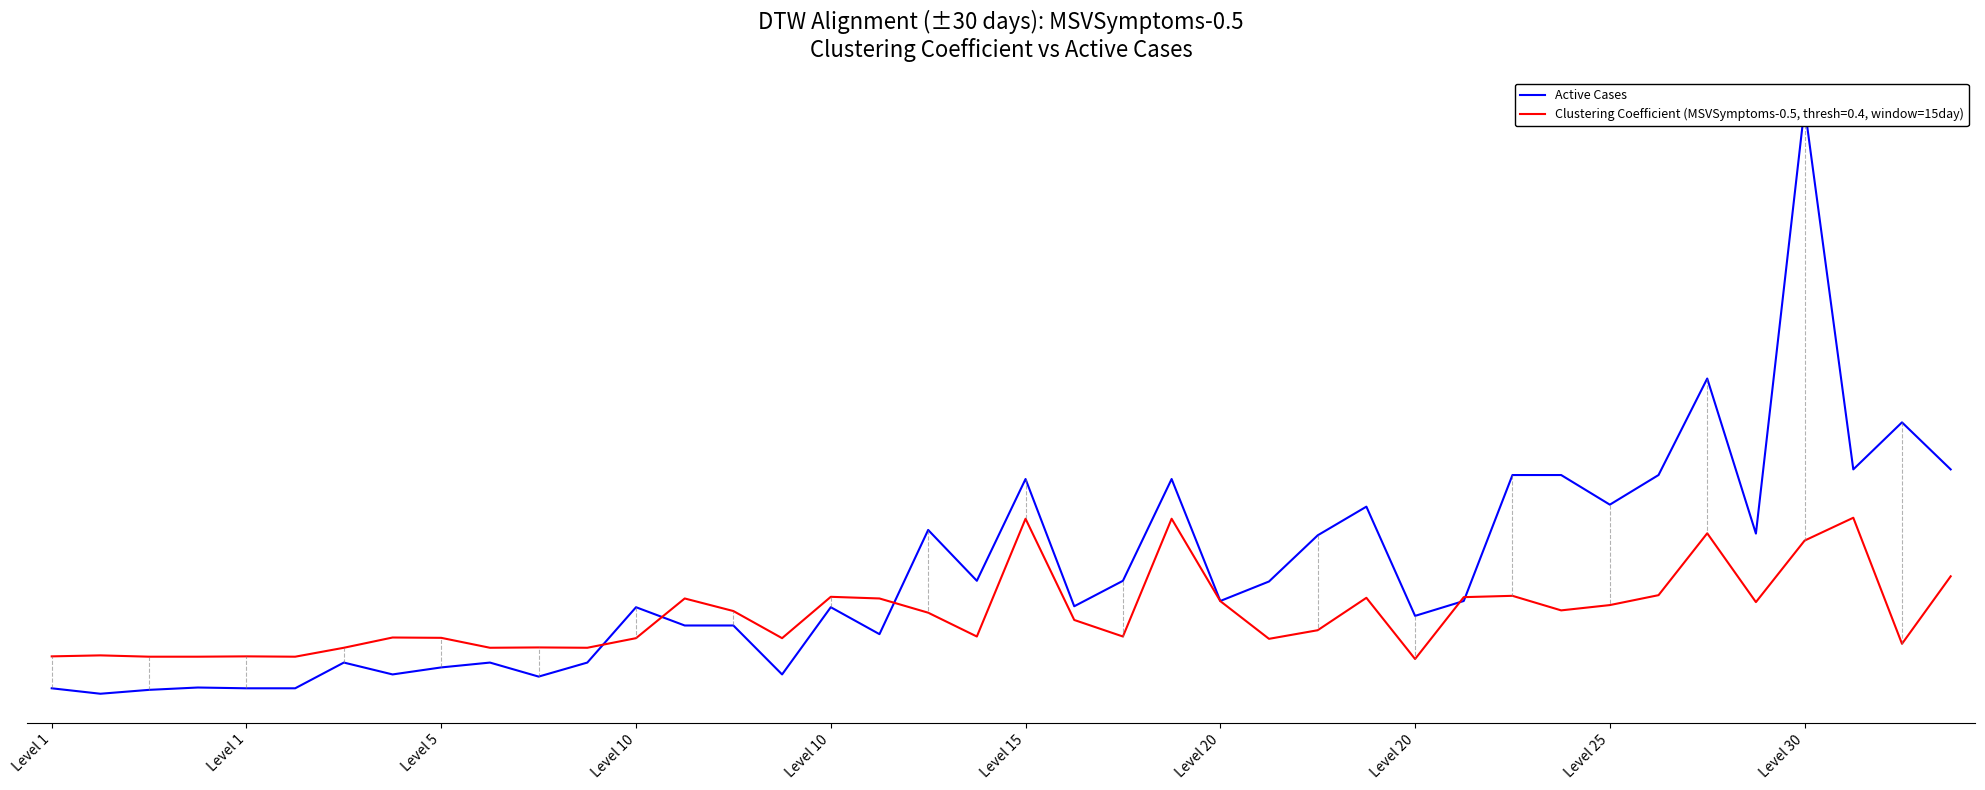

How many interior local valleys (lower than both neighbors) does the data have?

12